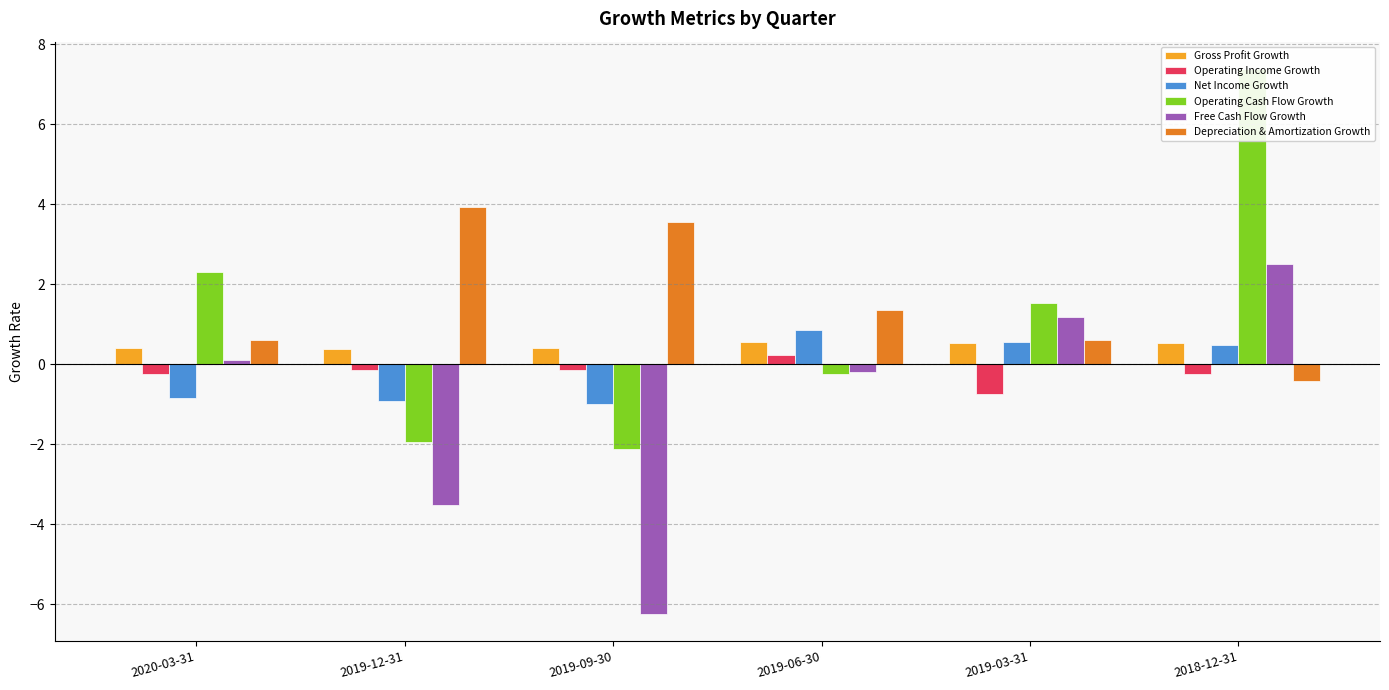

Which category has the lowest value in the Gross Profit Growth series?

2019-12-31